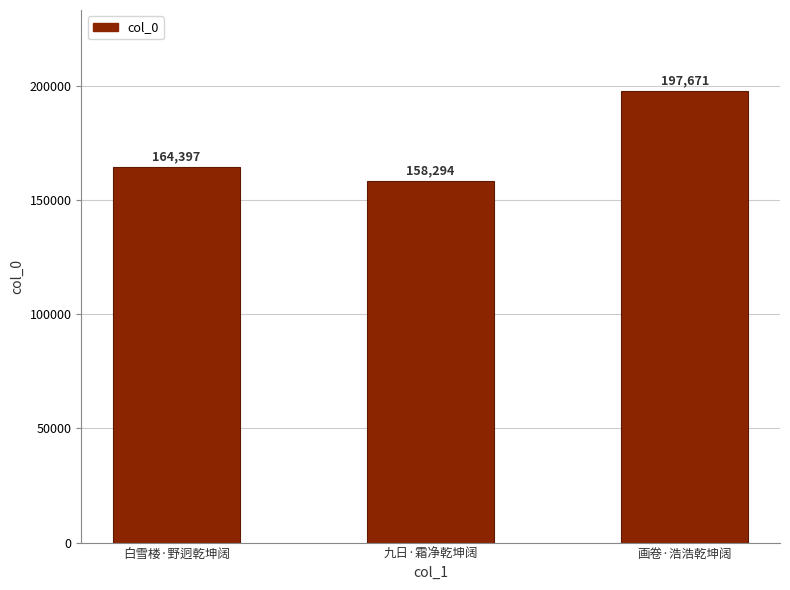

How many data points does each series have?

3